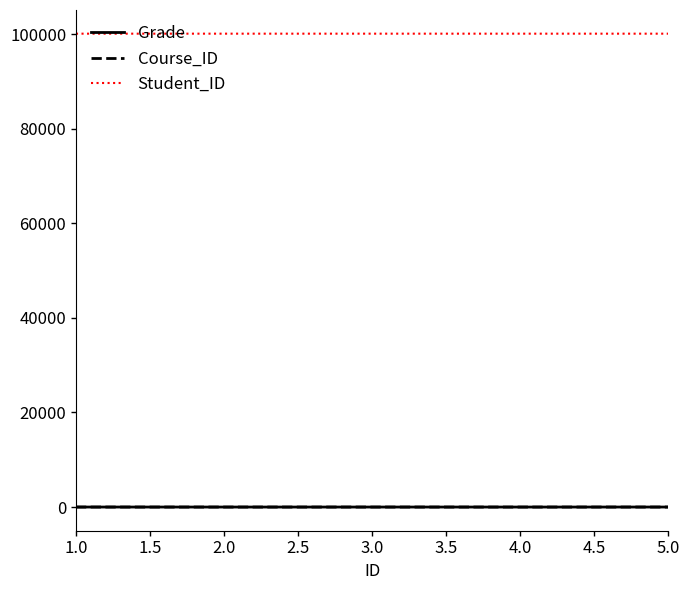

Is the value of Student_ID at 3.0 greater than the value of Grade at 3.0?

Yes